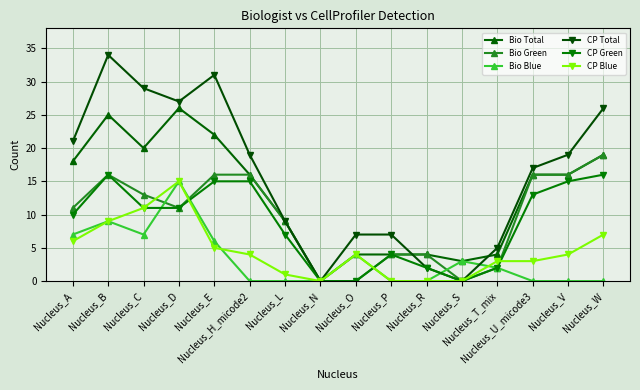

Where does the Bio Total series first go above 16?

Nucleus_A